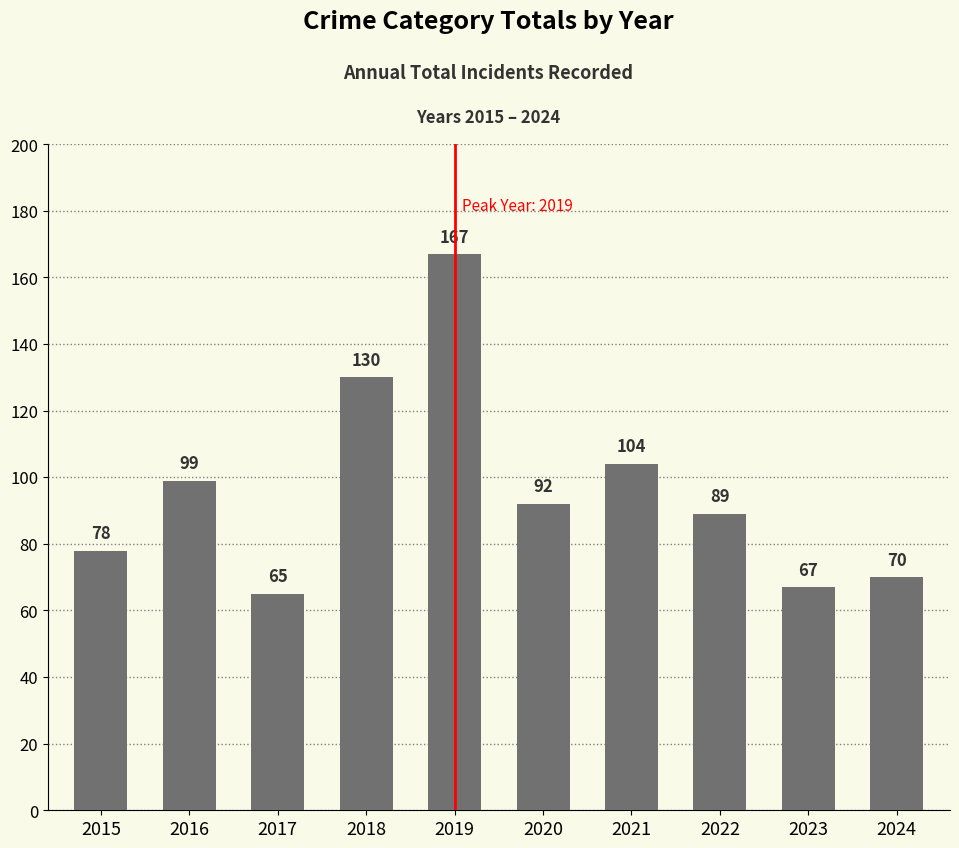

What is the difference between the second highest and second lowest values?

63